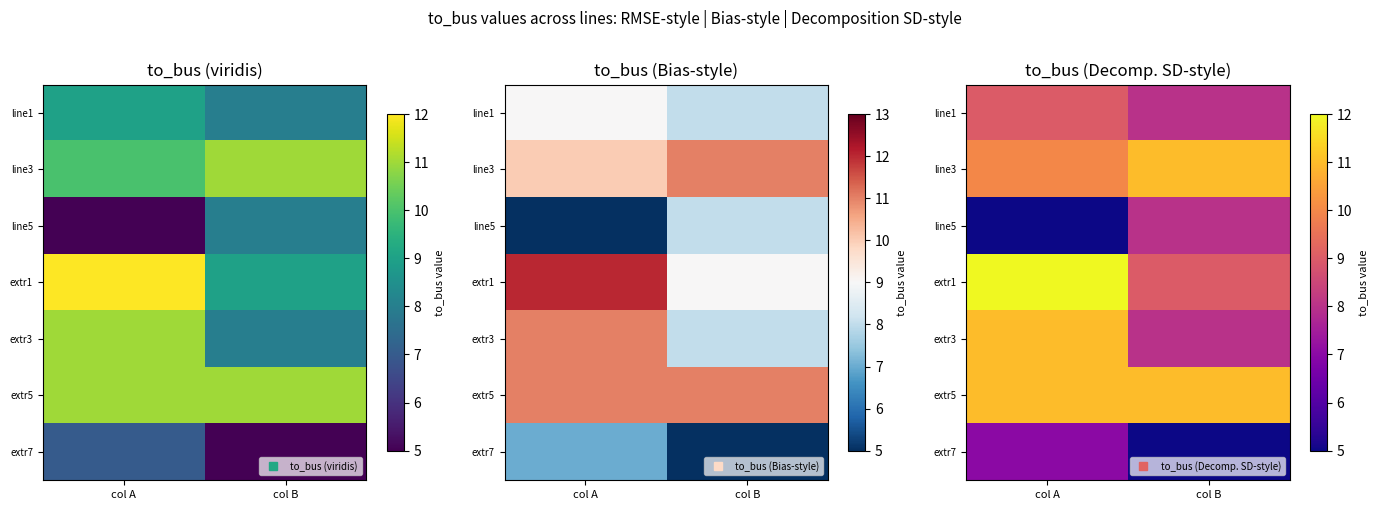

Rank the categories by line1 value from lowest to highest.

col B, col A